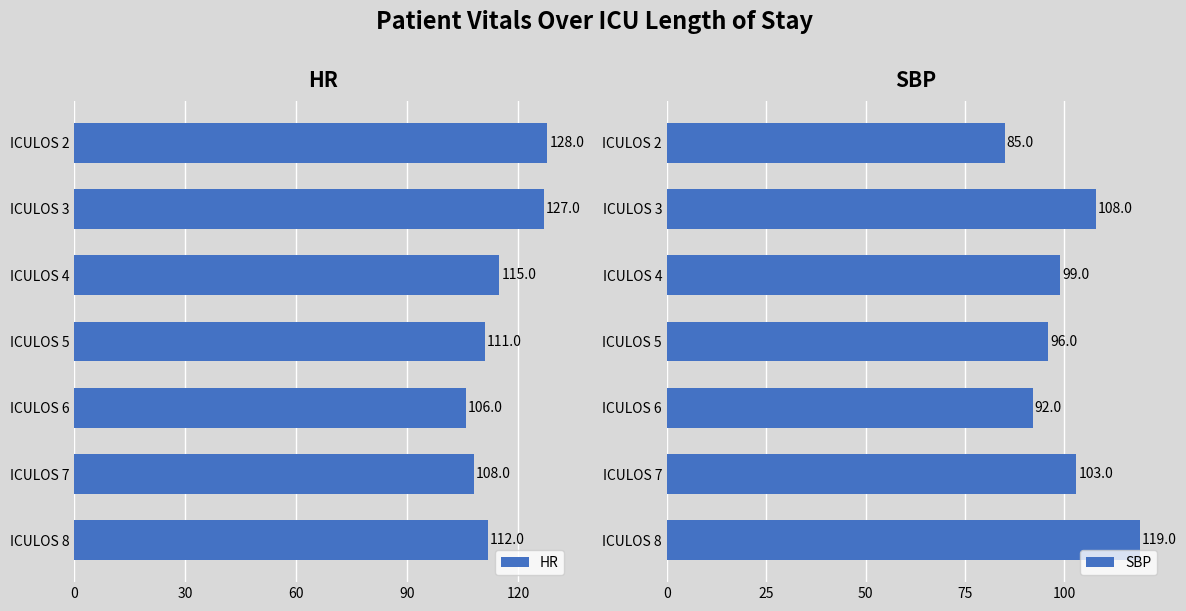

The value of HR at ICULOS 5 is 61. True or false?

False